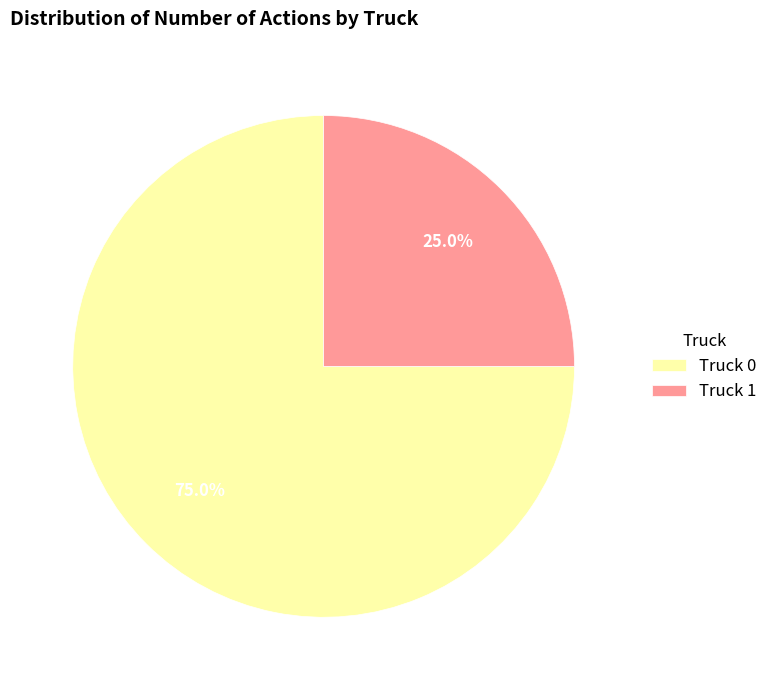

To the nearest percent, what is the difference between the Truck 0 and Truck 1 slice percentages?

50%